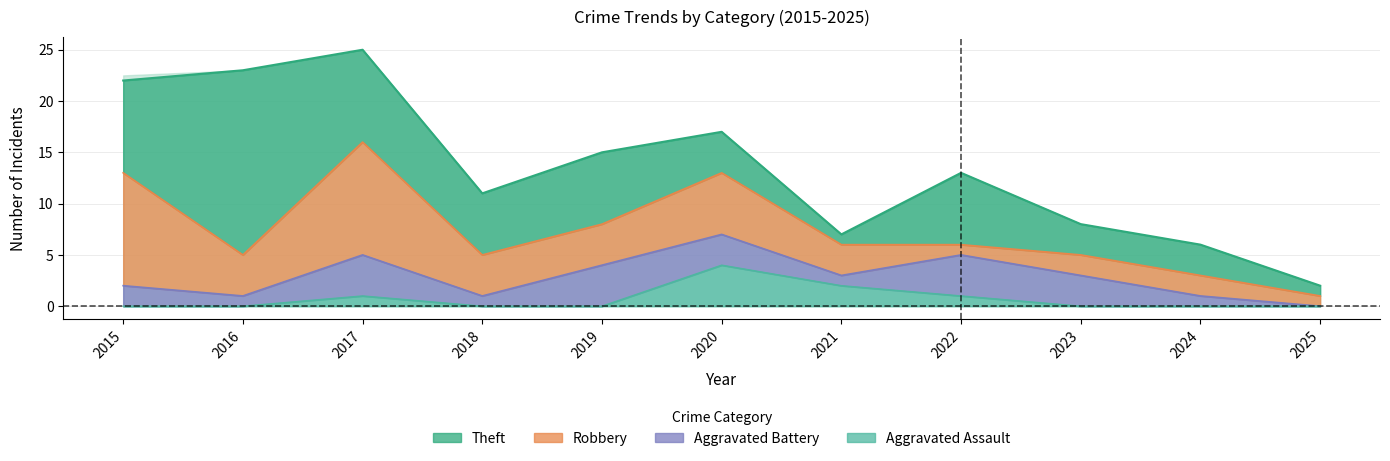

What is the difference between the highest and lowest values at 2017?

24